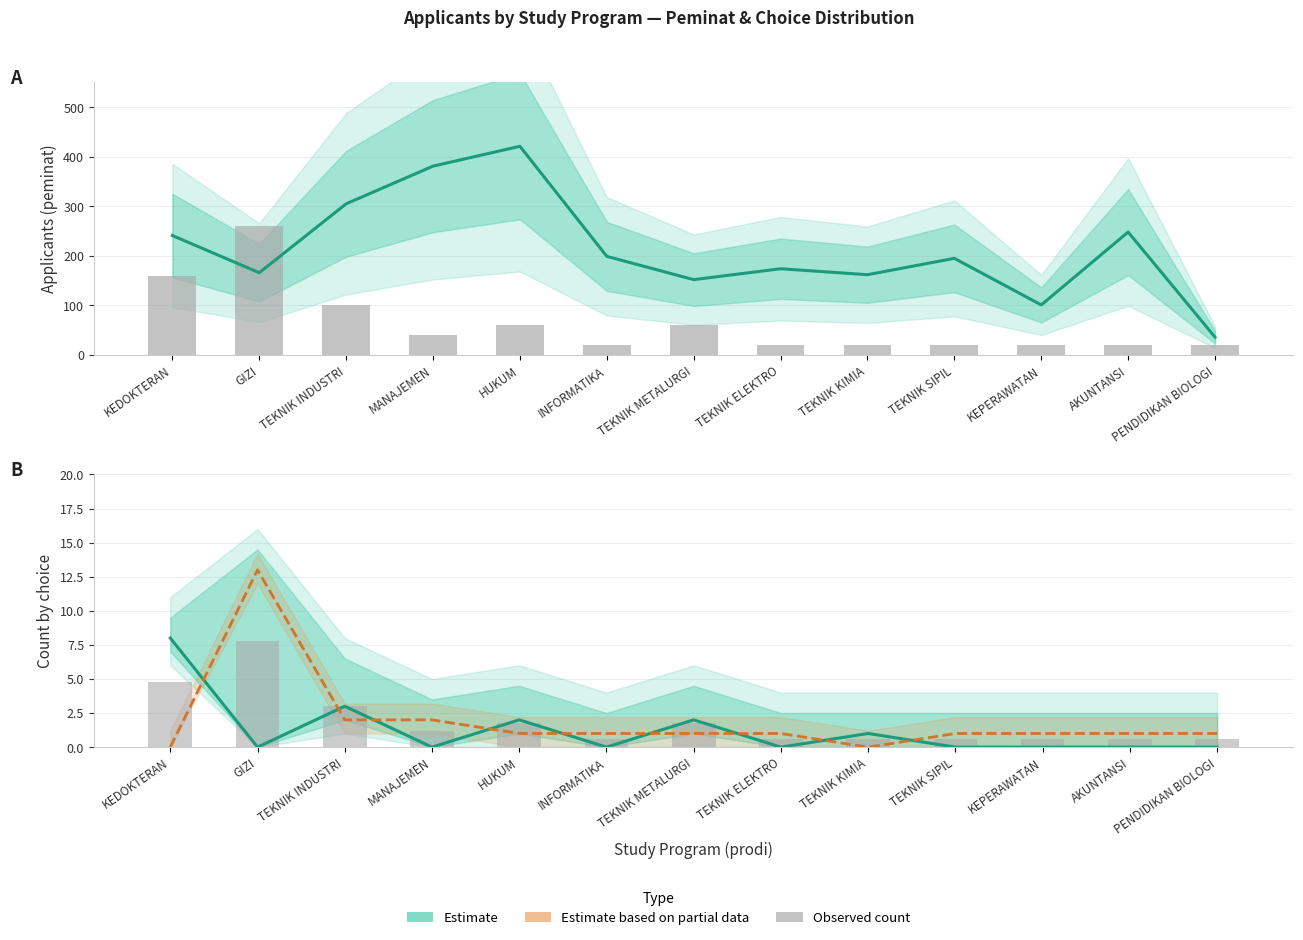

What is the difference between the second highest and second lowest values in the Estimate based on partial data (2nd choice) series?

2